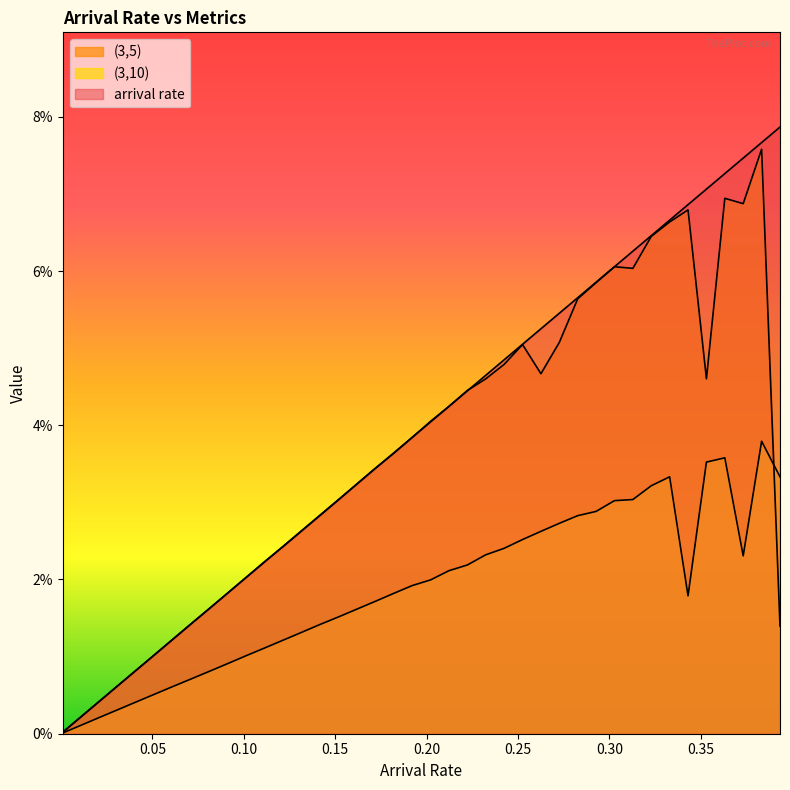

True or false: arrival rate has a value of 0.0 at 17.

False